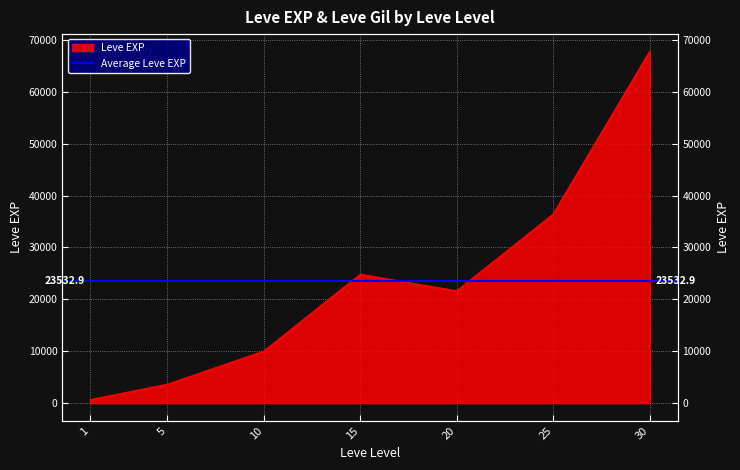

The value at 10 is 16109. True or false?

False